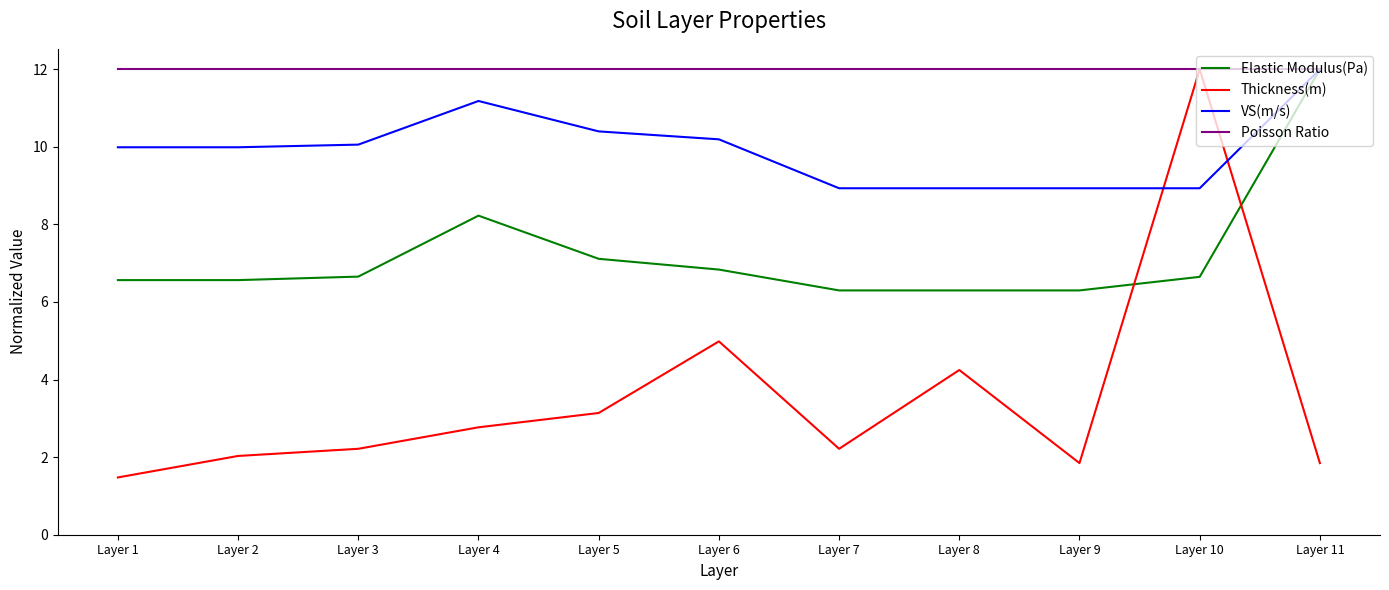

What is the maximum value shown in the chart?

12.0